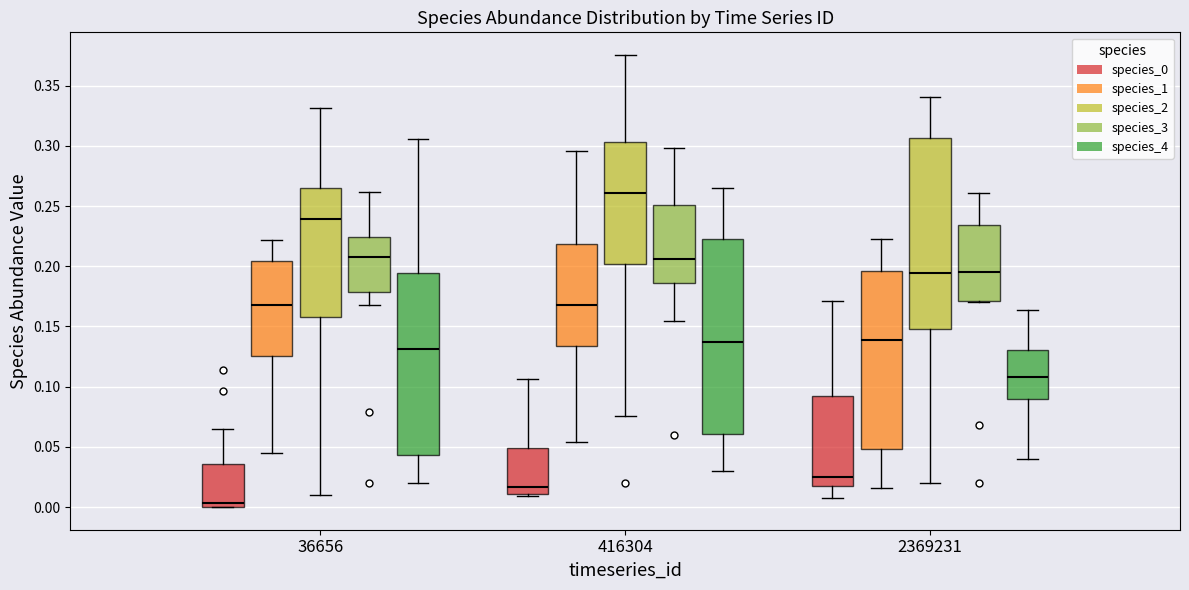

Where does the upper whisker of the box for 2369231 (species_0) end on the y-axis? The values are not printed on the chart, so give them approximately, as read against the axis.

0.170